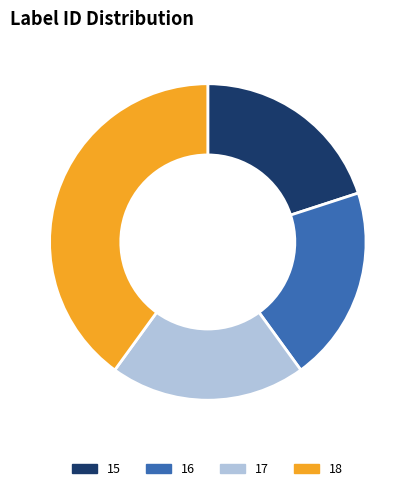

Count the number of slices in the pie.

4